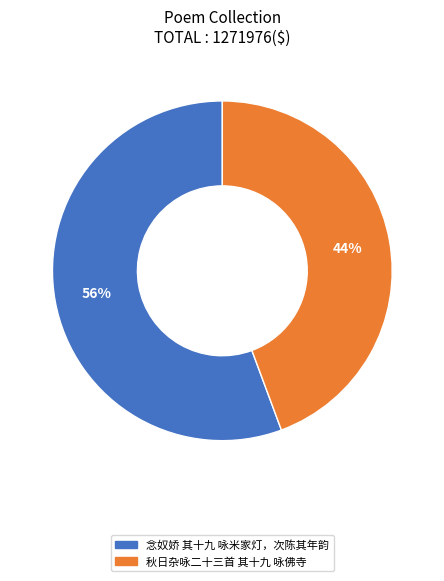

What is the majority slice?

念奴娇 其十九 咏米家灯，次陈其年韵